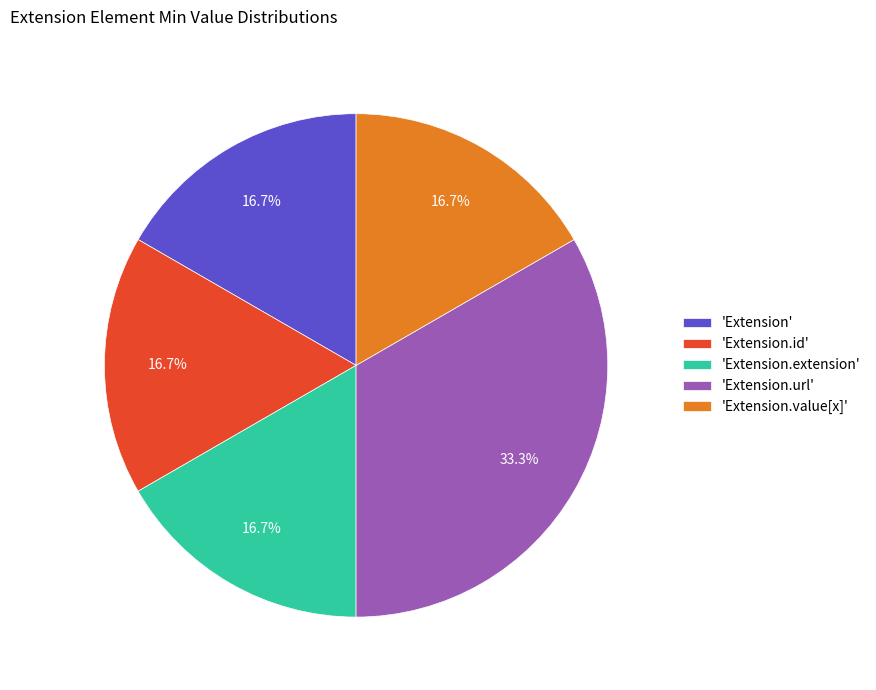

Is the sum of 'Extension.extension' and 'Extension.value[x]' greater than half?

No